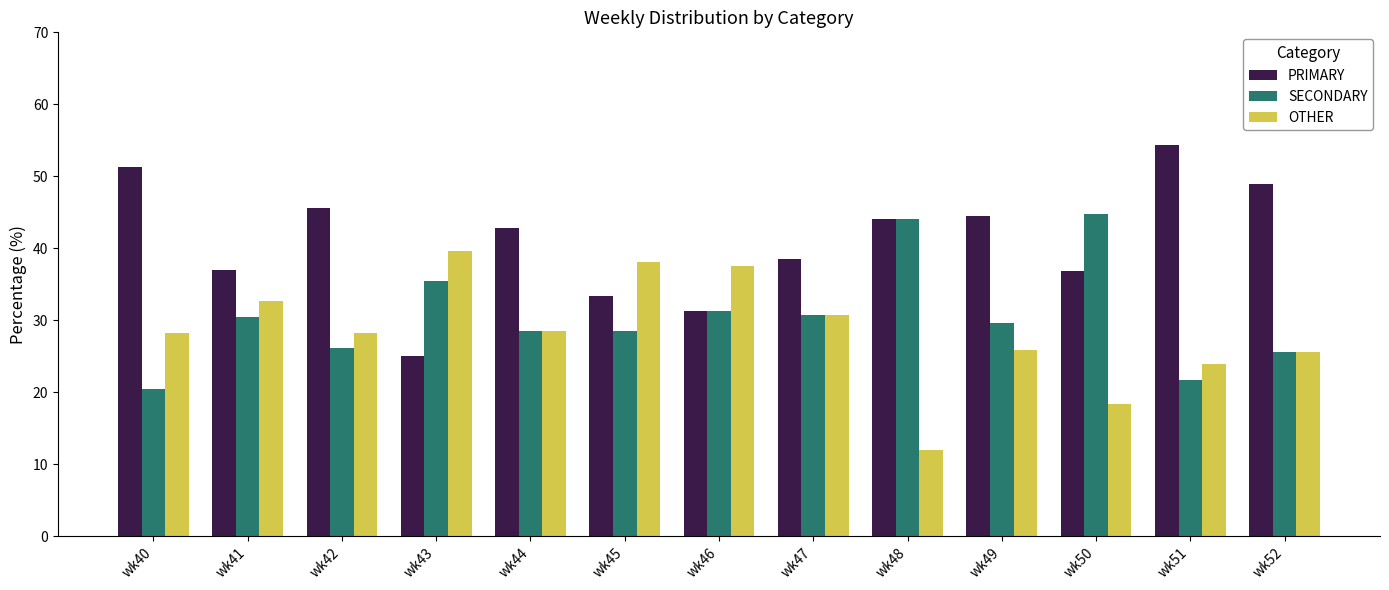

Does the chart contain any negative values?

No